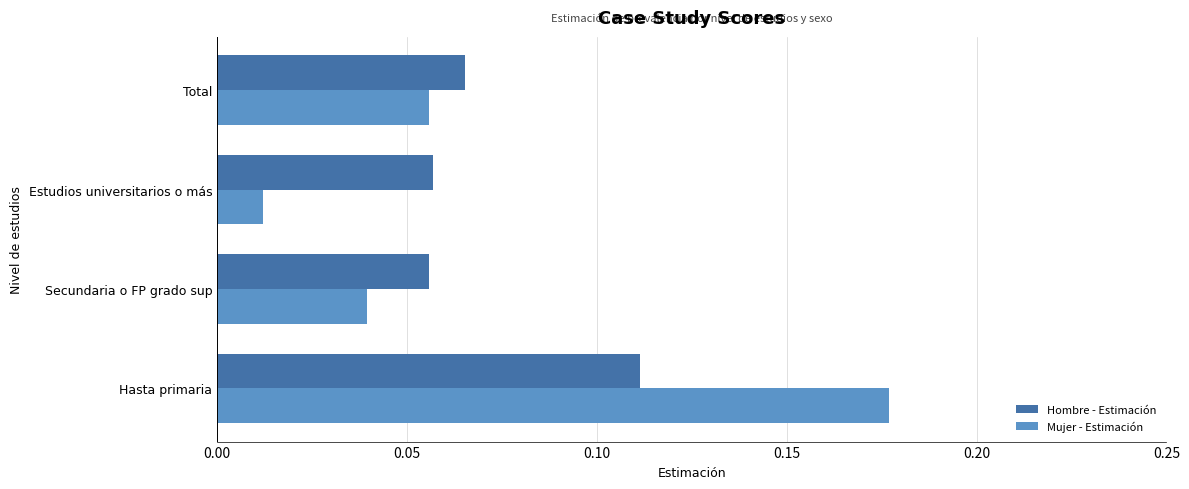

List the series in order of their peak value, lowest first.

Hombre - Estimación, Mujer - Estimación